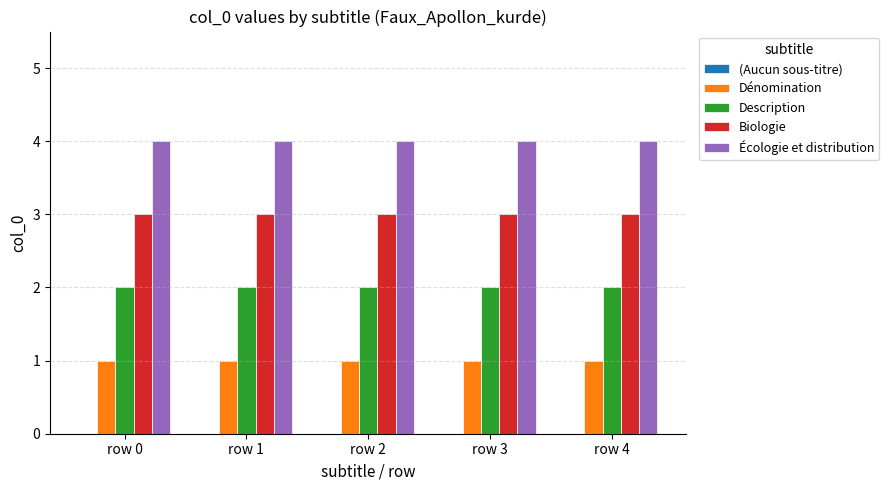

Does the chart contain any negative values?

No